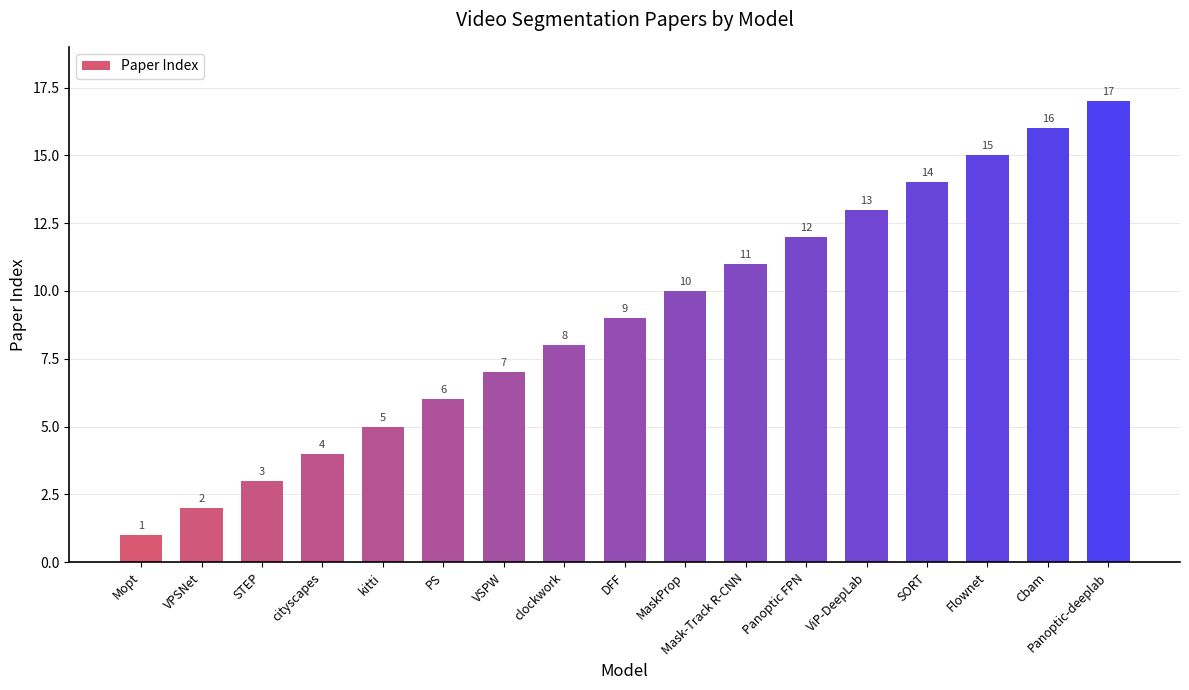

What is the difference between the maximum and minimum values?

16